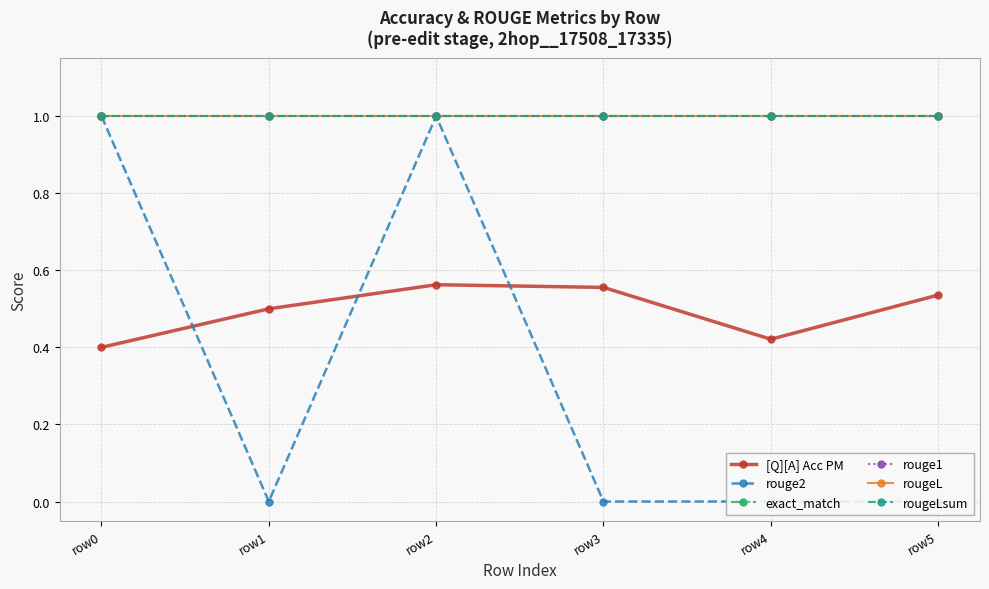

Does the chart display data point markers on the line(s)?

Yes